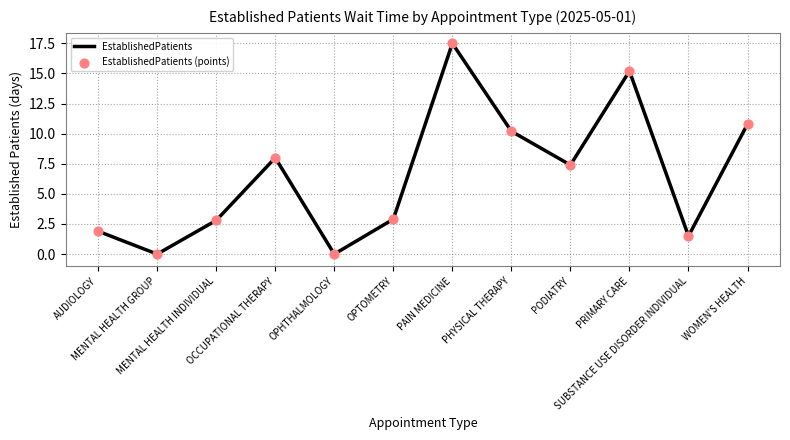

What is the greatest value displayed?

17.5